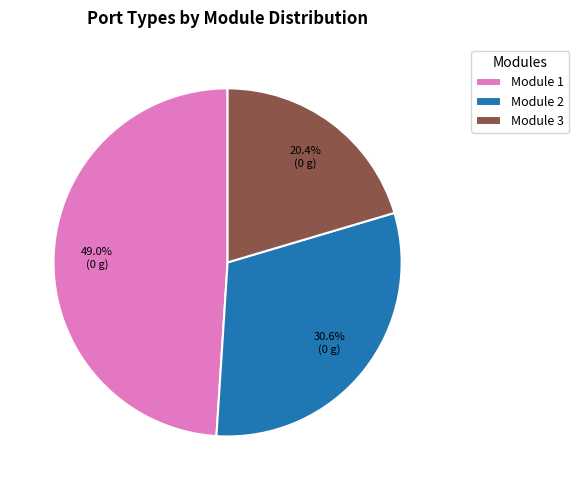

What portion of the pie excludes Module 1?

51.0%